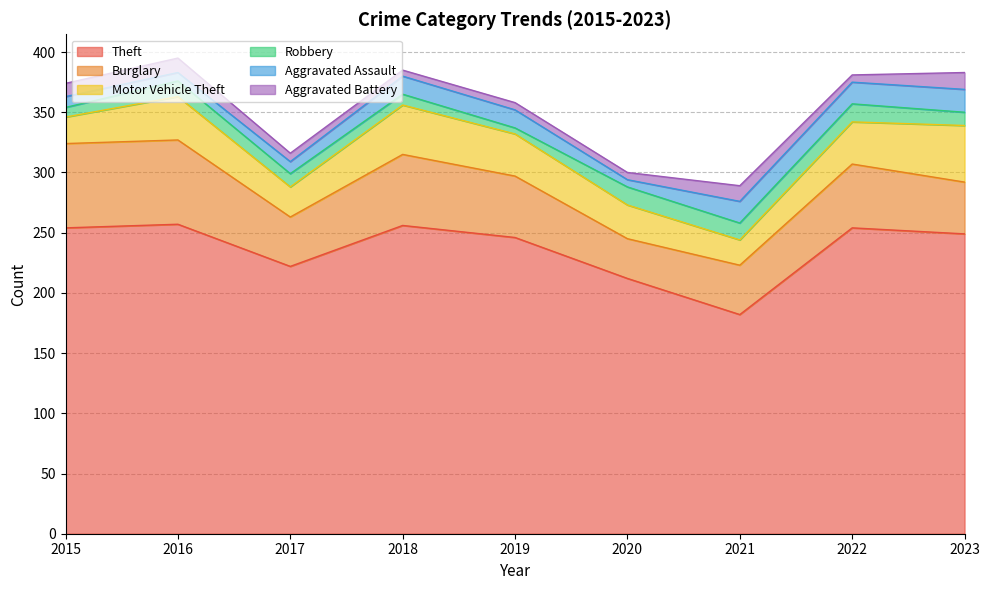

What is the maximum value shown in the chart?

257